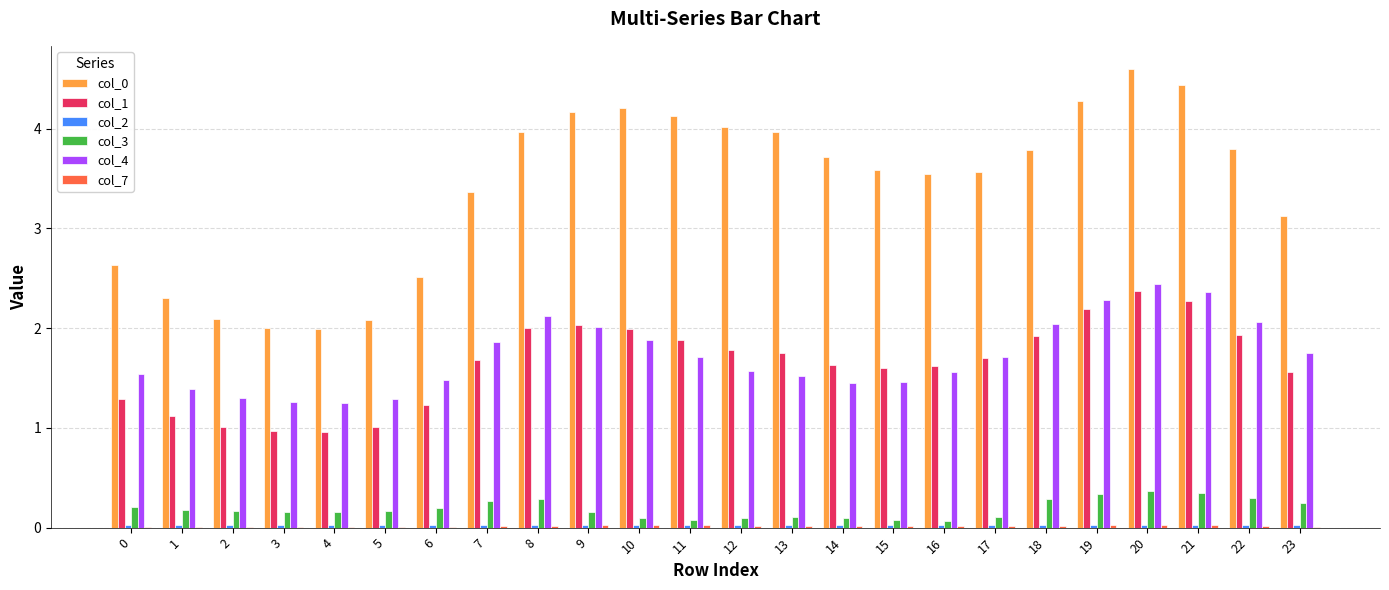

How many series are shown in this chart?

6